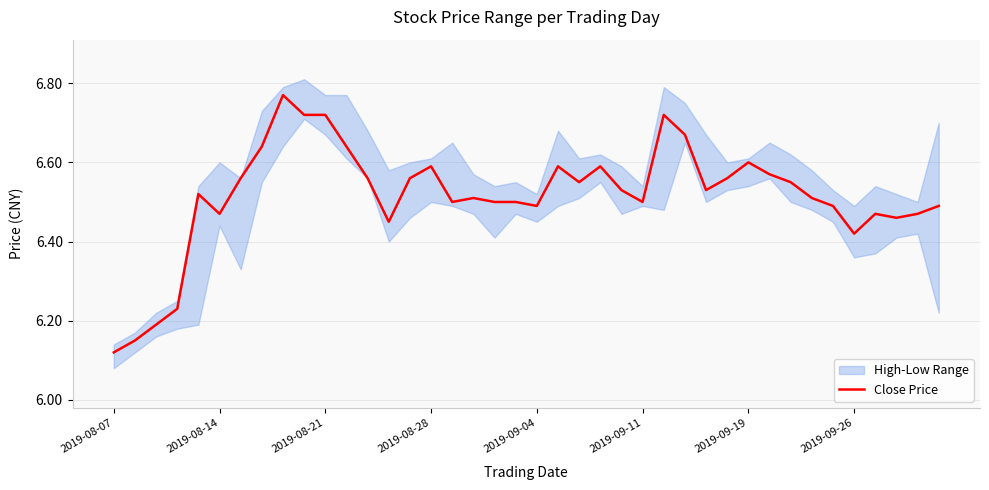

At which label is Close Price closest to 6?

2019-08-07